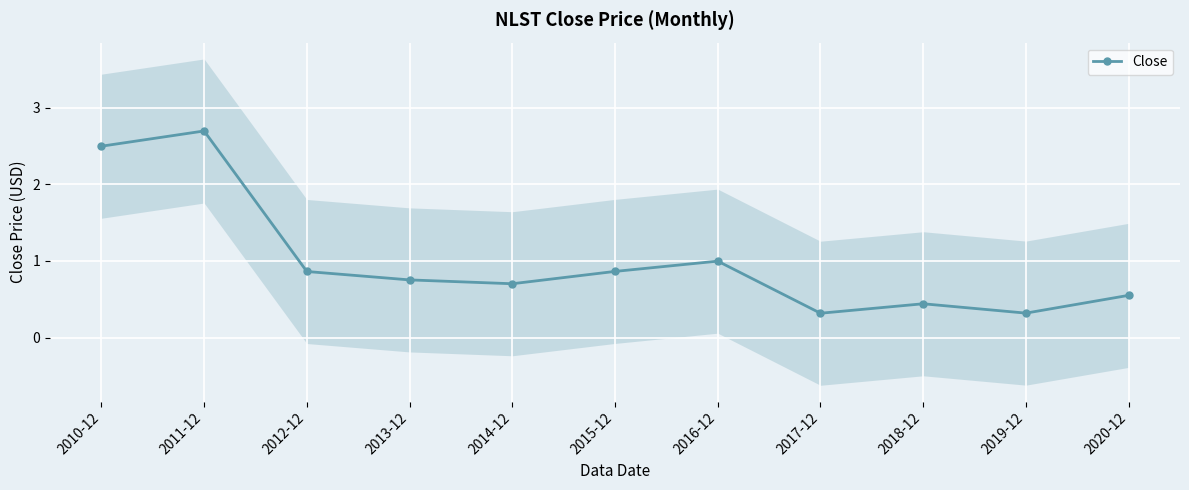

At which category does the data reach its first local valley?

2014-12